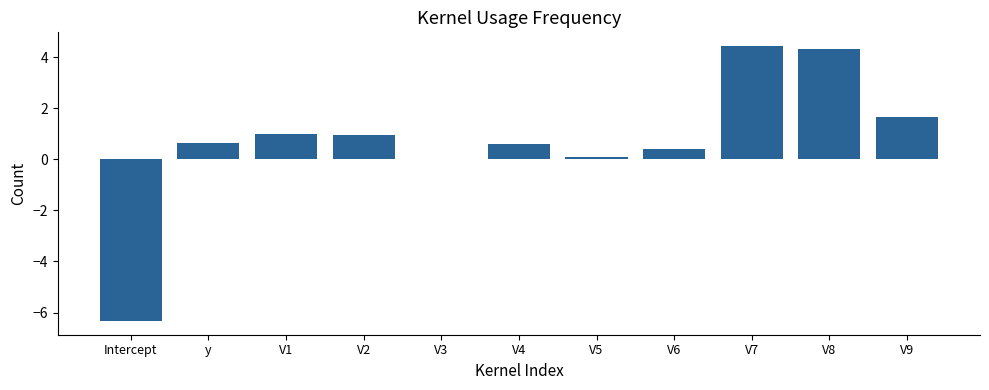

What is the greatest value displayed?

4.4